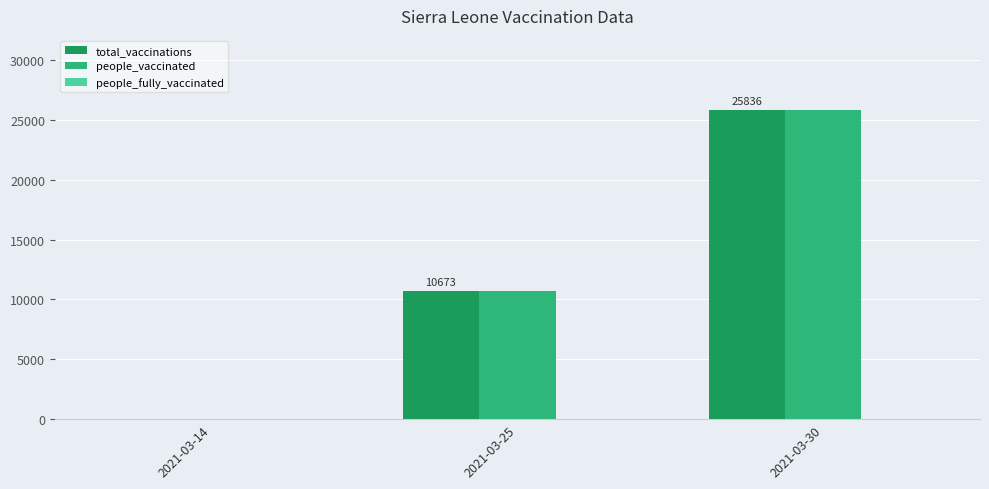

At which label does people_vaccinated reach its peak?

2021-03-30